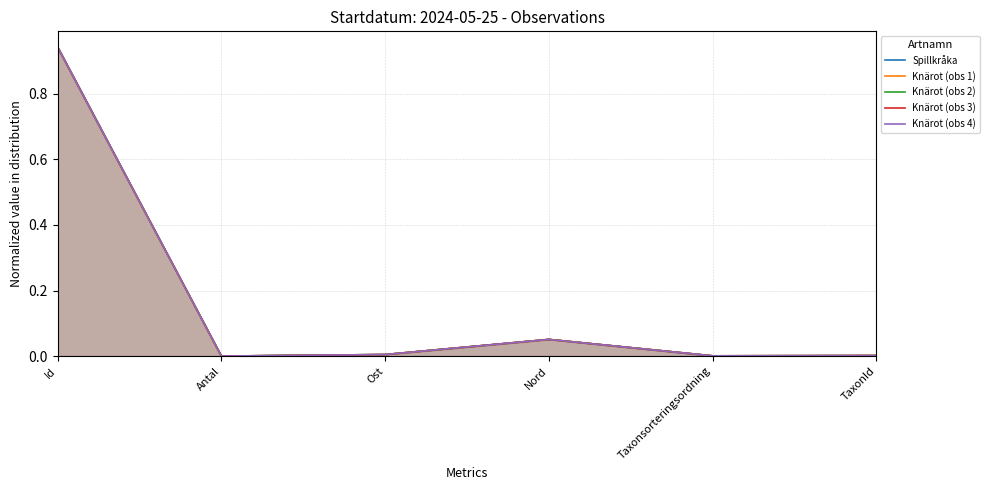

How many distinct data groups are displayed?

5